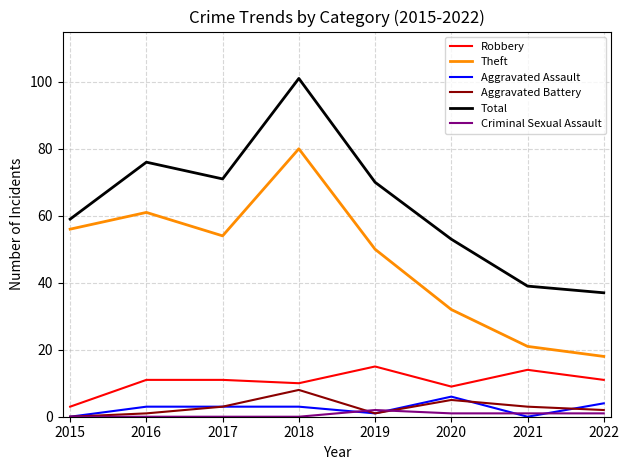

Reading left to right, list all the values displayed in this chart.

Robbery: 3	11	11	10	15	9	14	11
Theft: 56	61	54	80	50	32	21	18
Aggravated Assault: 0	3	3	3	1	6	0	4
Aggravated Battery: 0	1	3	8	1	5	3	2
Total: 59	76	71	101	70	53	39	37
Criminal Sexual Assault: 0	0	0	0	2	1	1	1